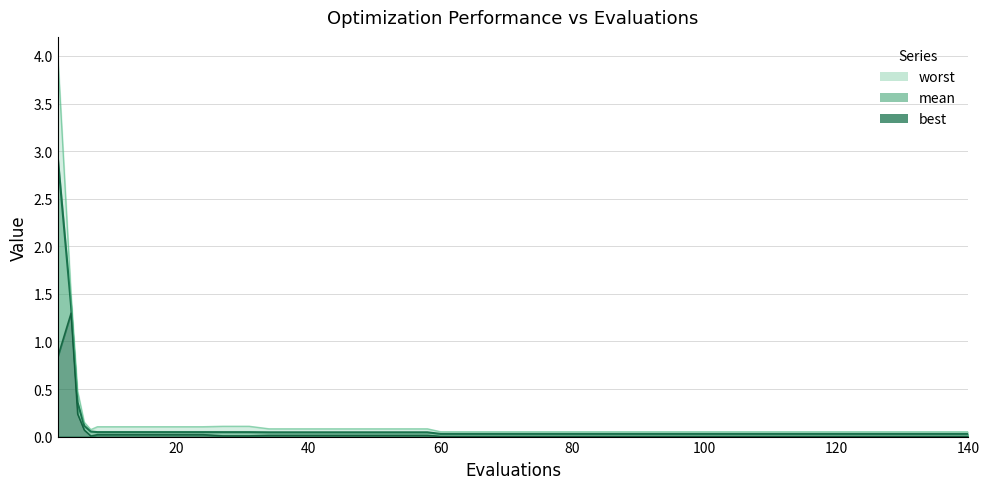

Is it true that worst equals 0.0 at 34?

False